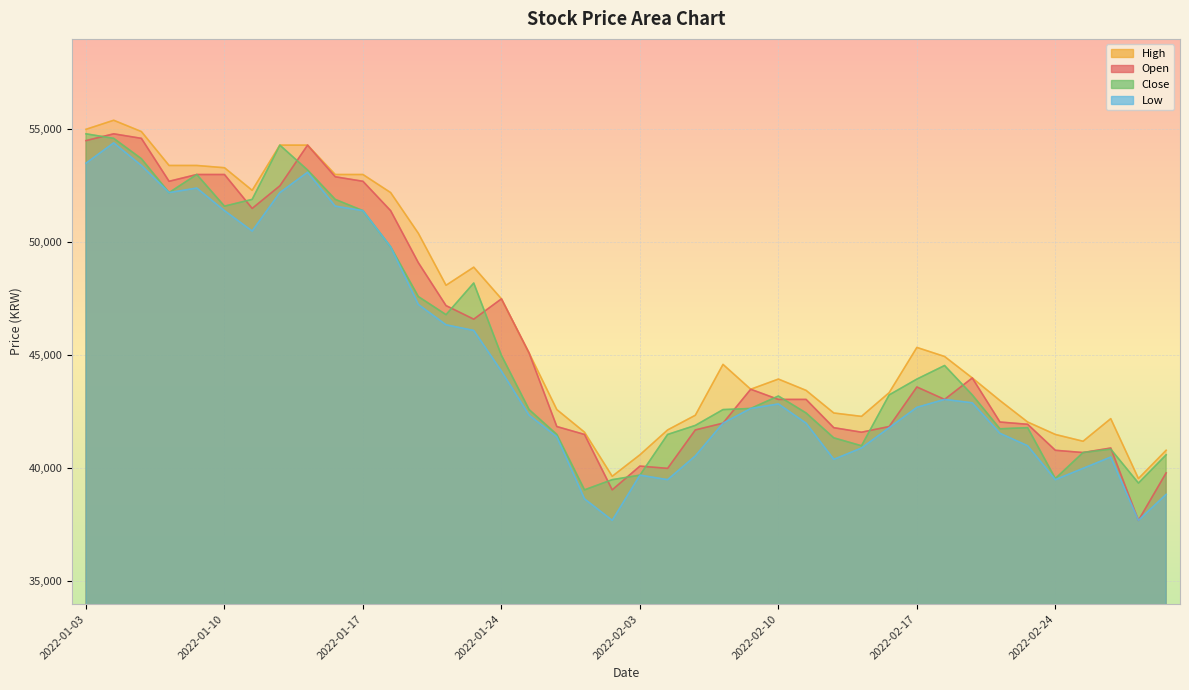

At which label does High first exceed 44600?

2022-01-03